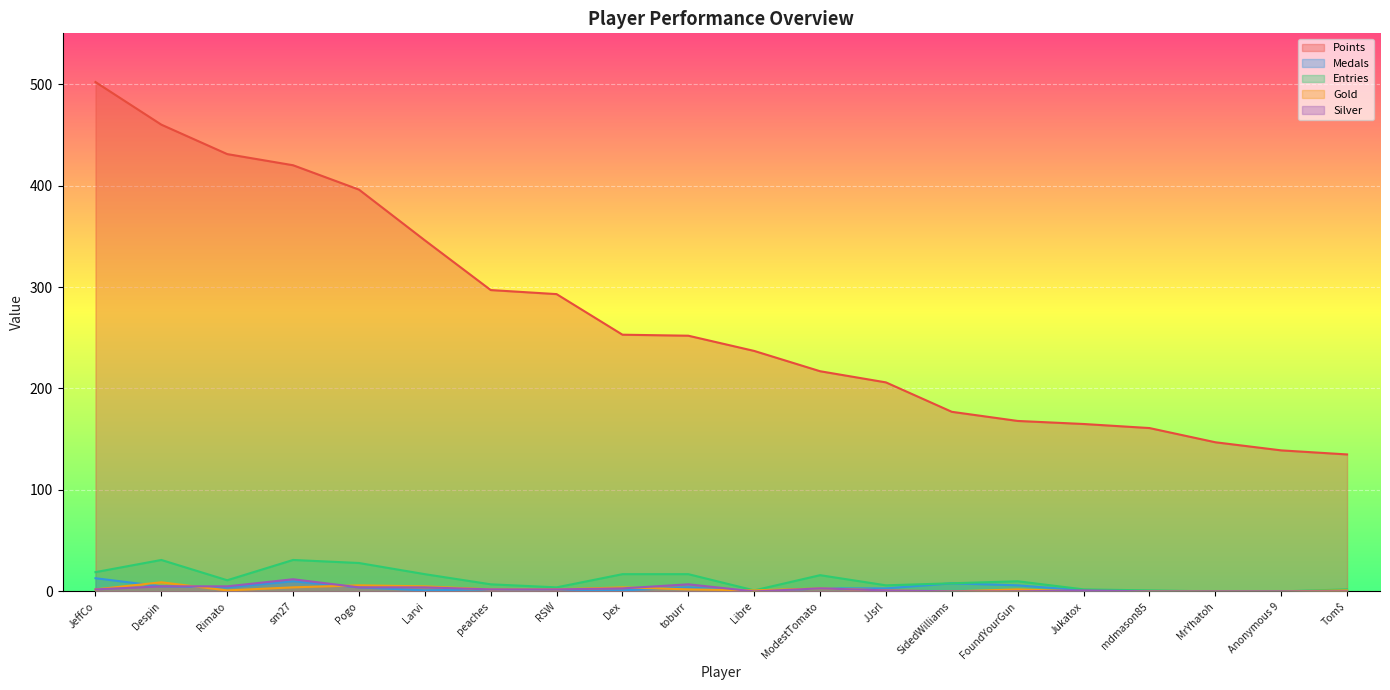

True or false: Silver has a value of 7 at toburr.

True